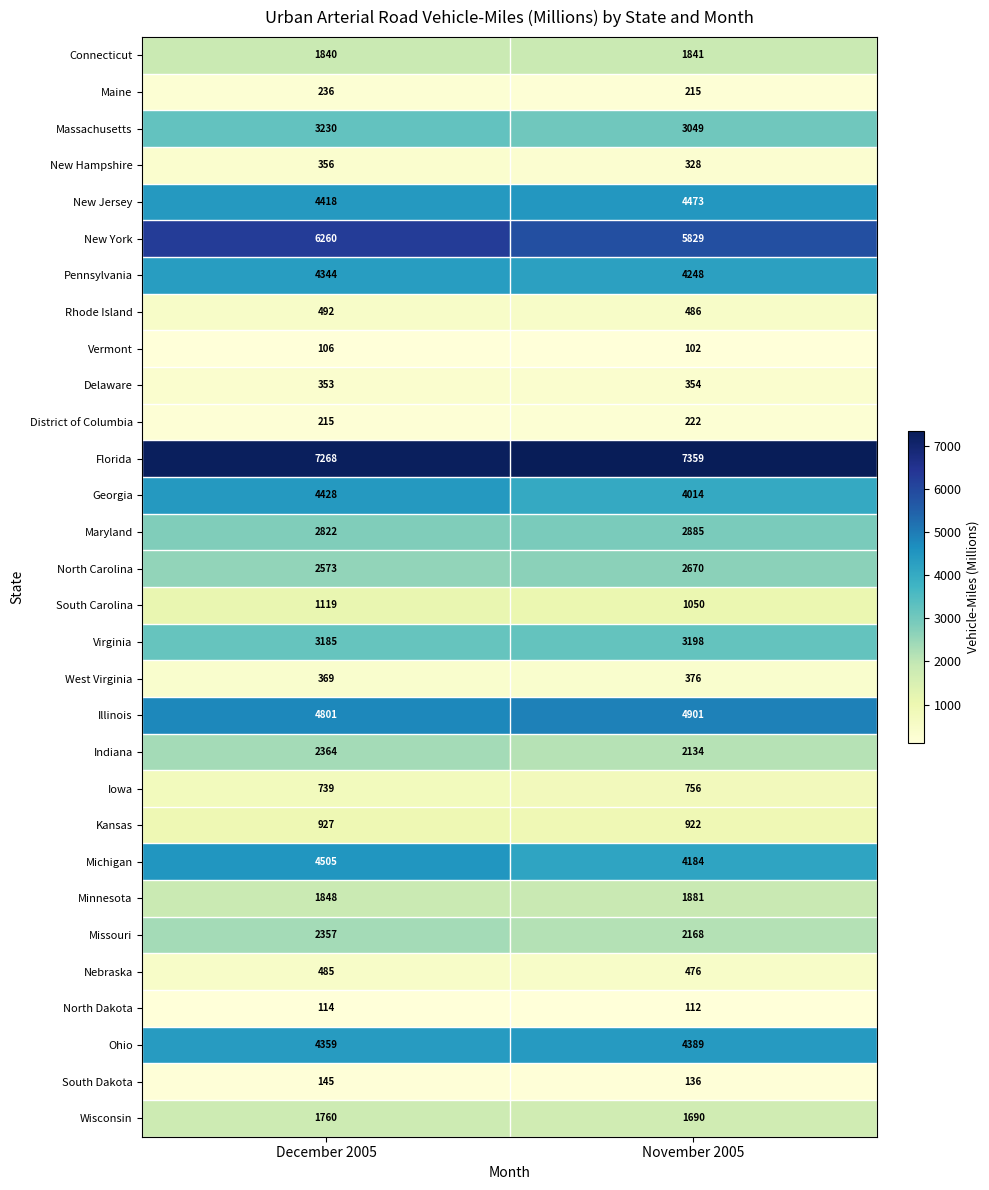

What is the average value of the Indiana series?

2249